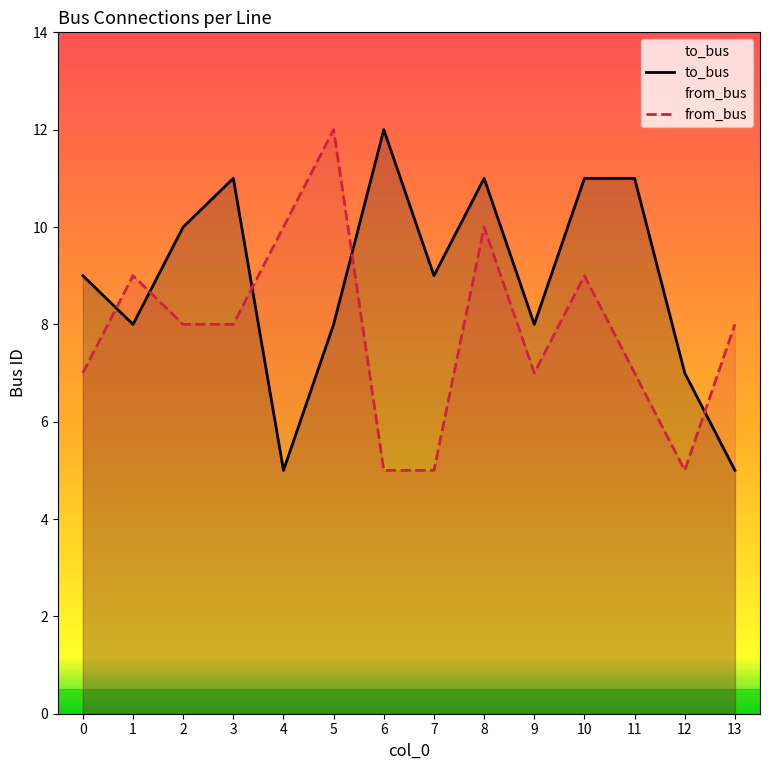

Which label corresponds to the largest value in the chart?

6